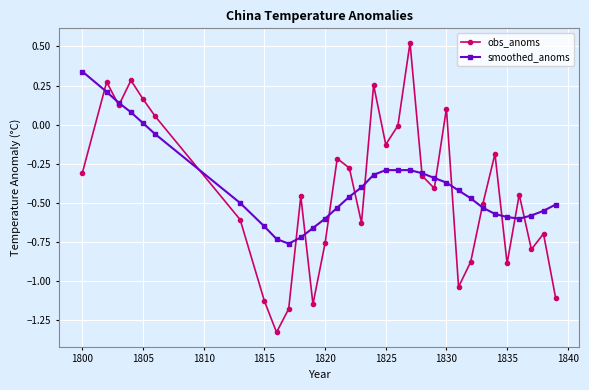

How many interior local peaks does the obs_anoms series have?

10